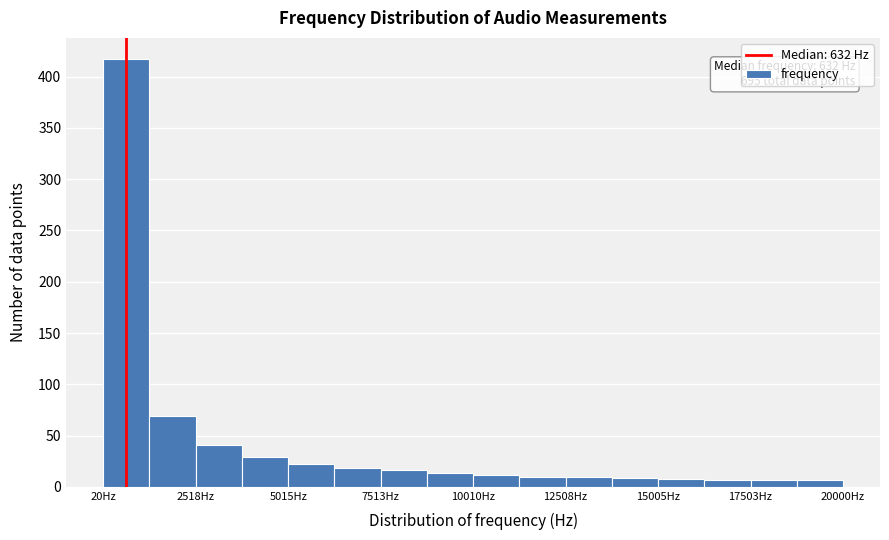

Around what value on the x-axis is the tallest bar? Give the approximate position of its centre, as read against the axis.

500